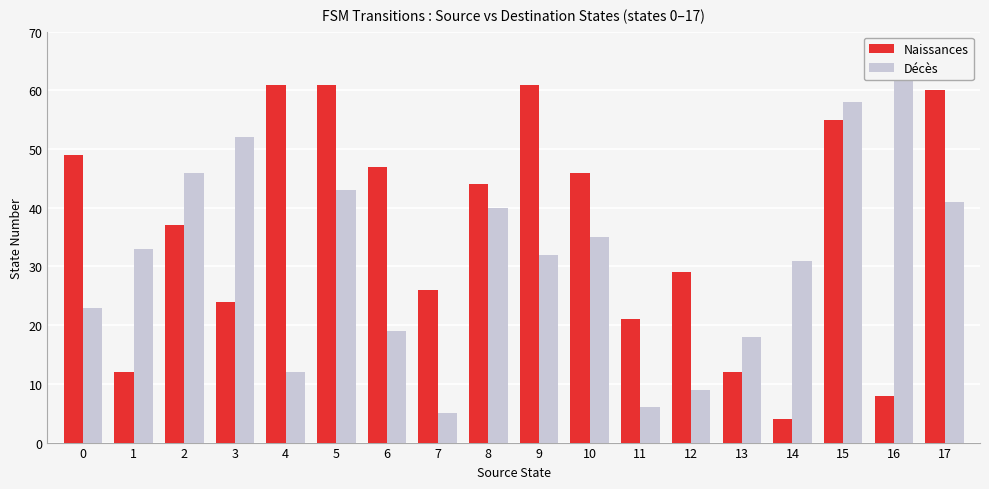

Which series changed the most between 6 and 10?

Décès